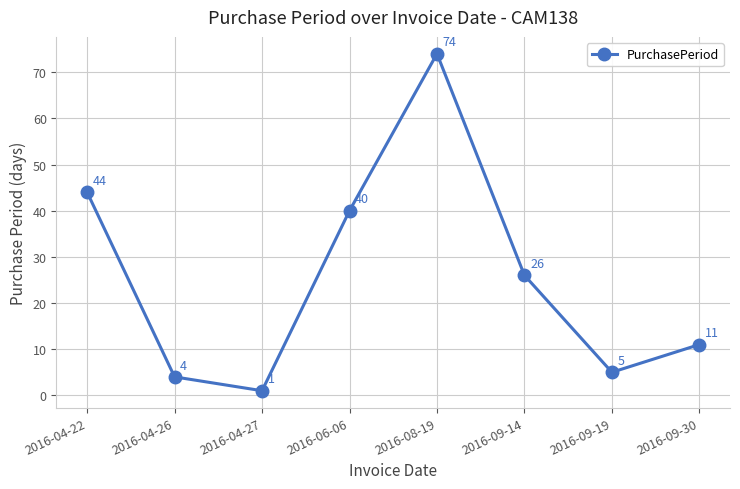

The chart shows a value of 44 at 2016-04-22. True or false?

True